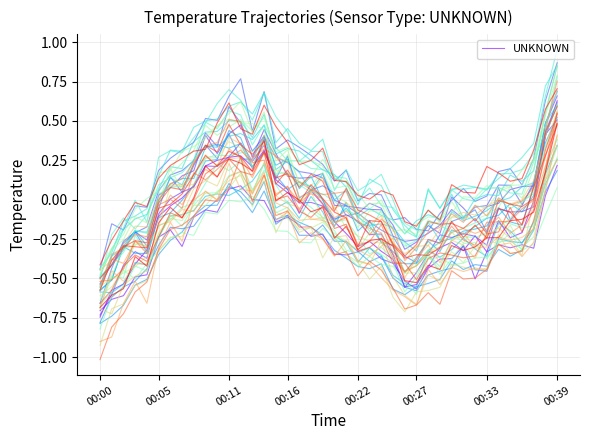

Between 20 and 28, which is larger?

20